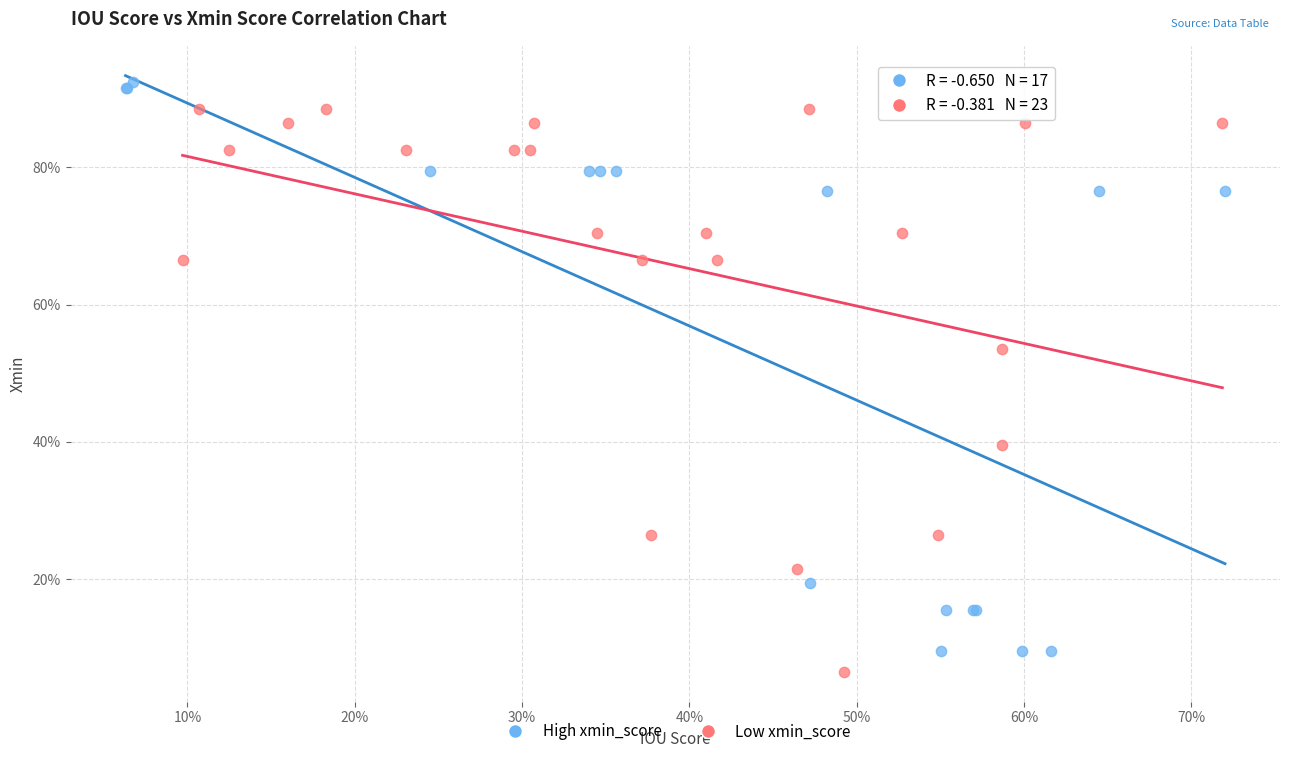

Which series has the widest spread of Y values?

High xmin_score